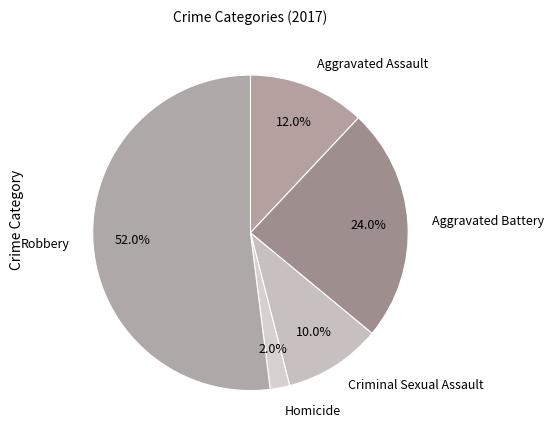

Rank the categories by value from highest to lowest.

Robbery, Aggravated Battery, Aggravated Assault, Criminal Sexual Assault, Homicide